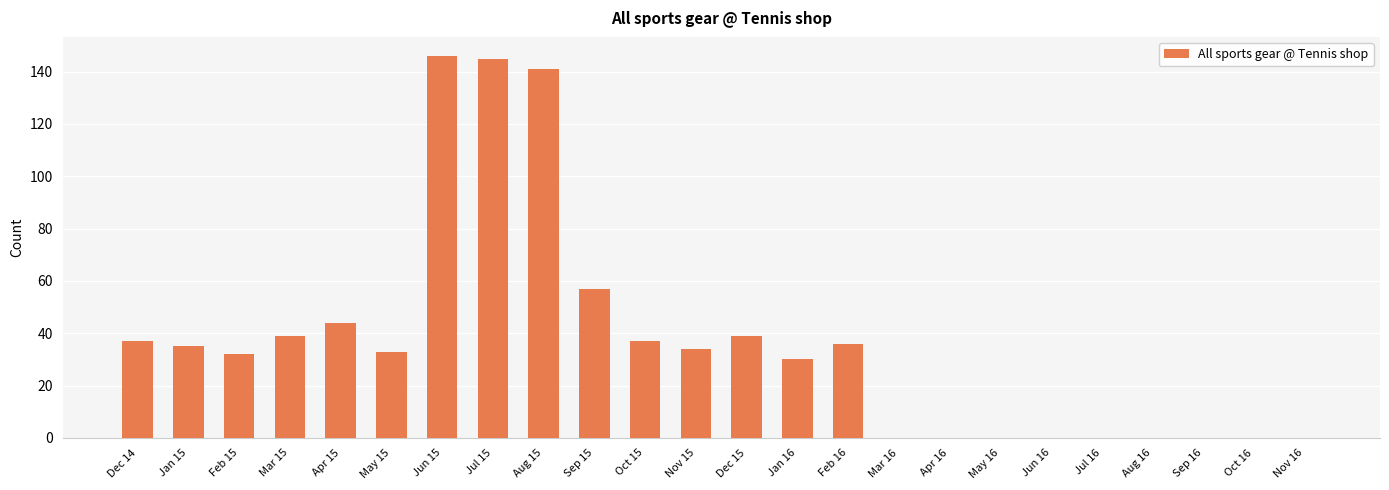

Reading left to right, extract all data points from this chart.

Dec 14=37	Jan 15=35	Feb 15=32	Mar 15=39	Apr 15=44	May 15=33	Jun 15=146	Jul 15=145	Aug 15=141	Sep 15=57	Oct 15=37	Nov 15=34	Dec 15=39	Jan 16=30	Feb 16=36	Mar 16=0	Apr 16=0	May 16=0	Jun 16=0	Jul 16=0	Aug 16=0	Sep 16=0	Oct 16=0	Nov 16=0